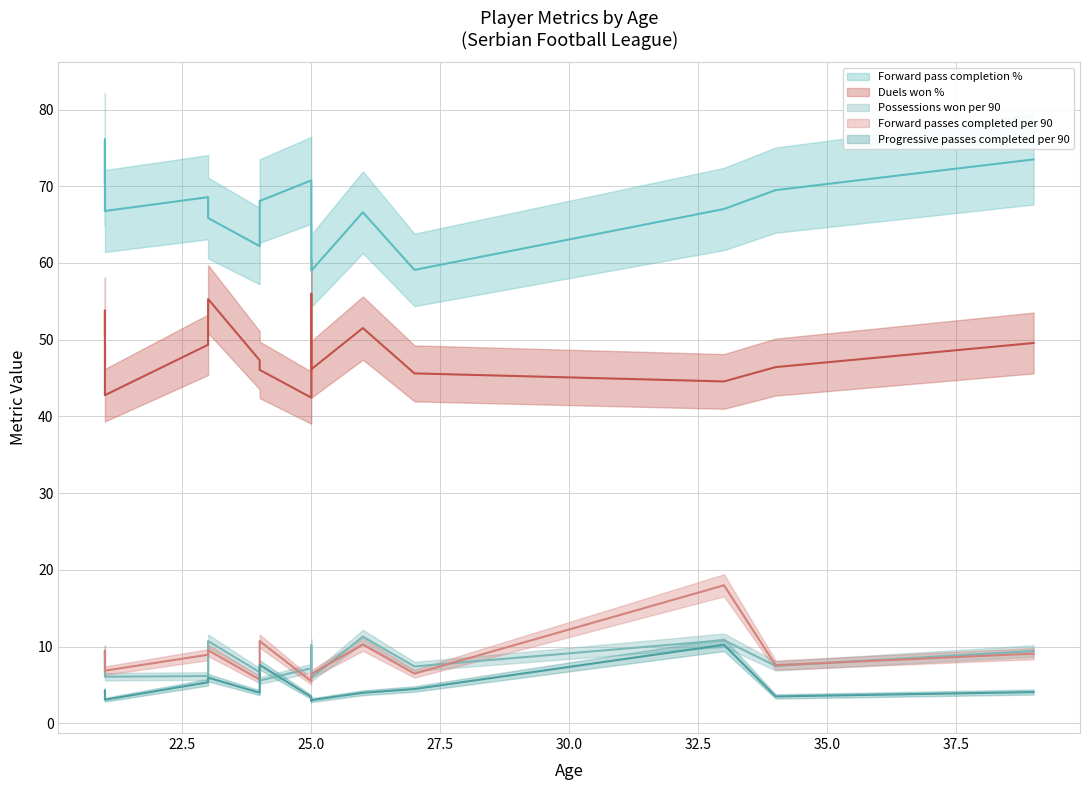

What is the sum of all Possessions won per 90 values?

123.4